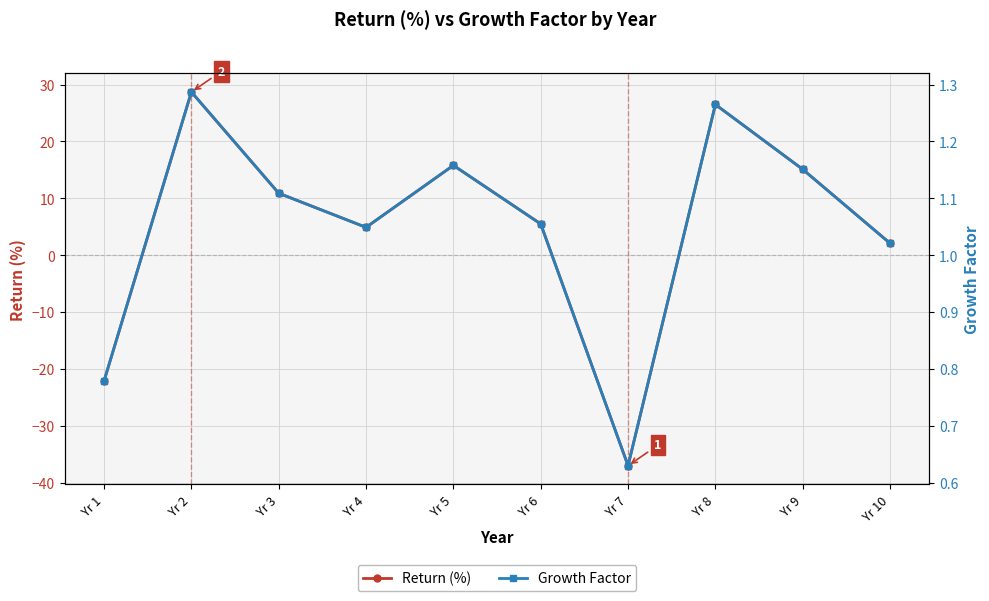

At which category is the sum across all series the highest?

Yr 2